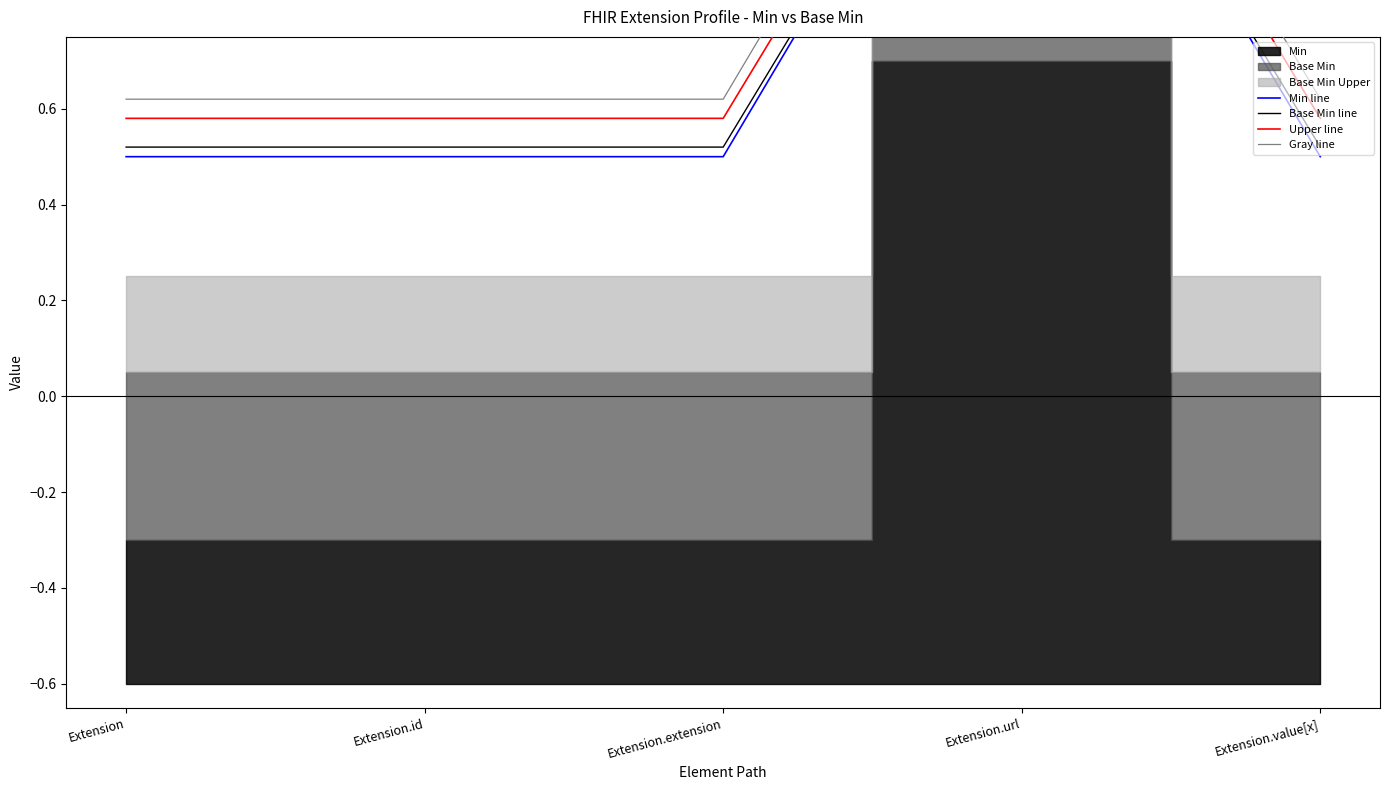

How many data points does each series have?

5